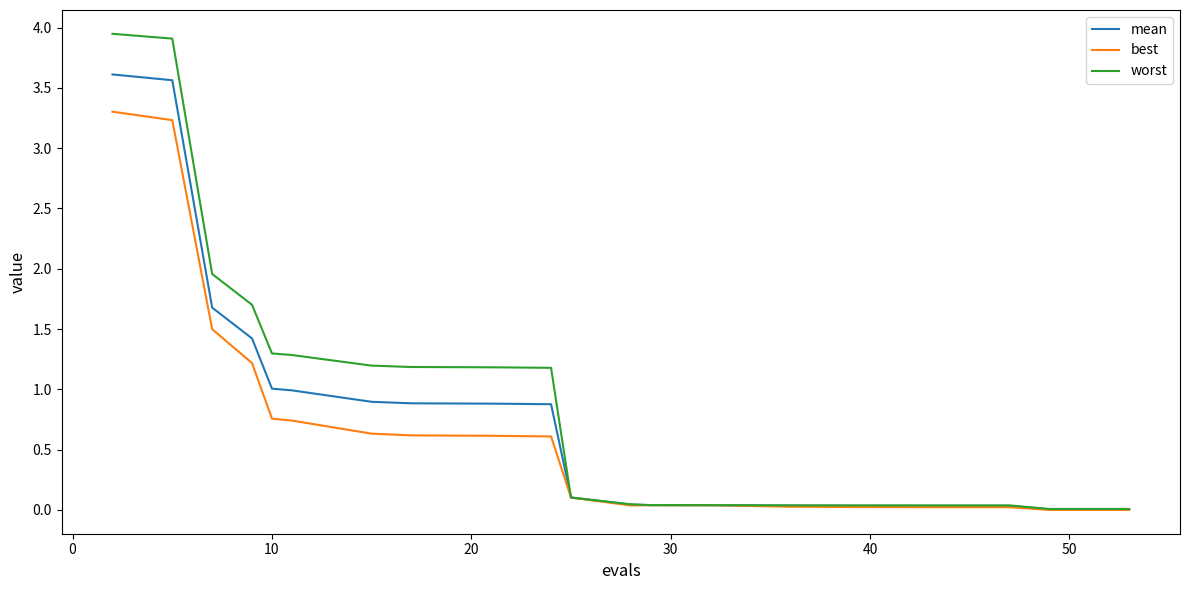

Which series has the widest spread of values?

worst